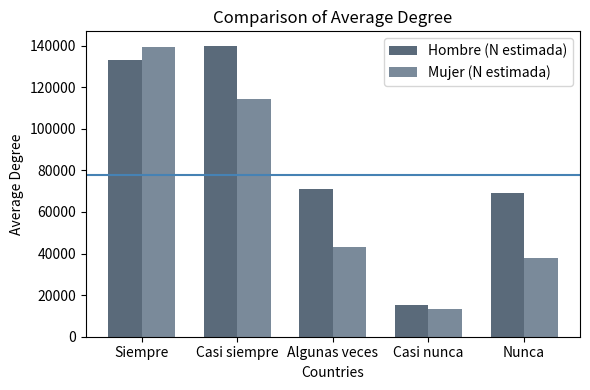

Where is Mujer (N estimada) nearest to the value 76175?

Algunas veces